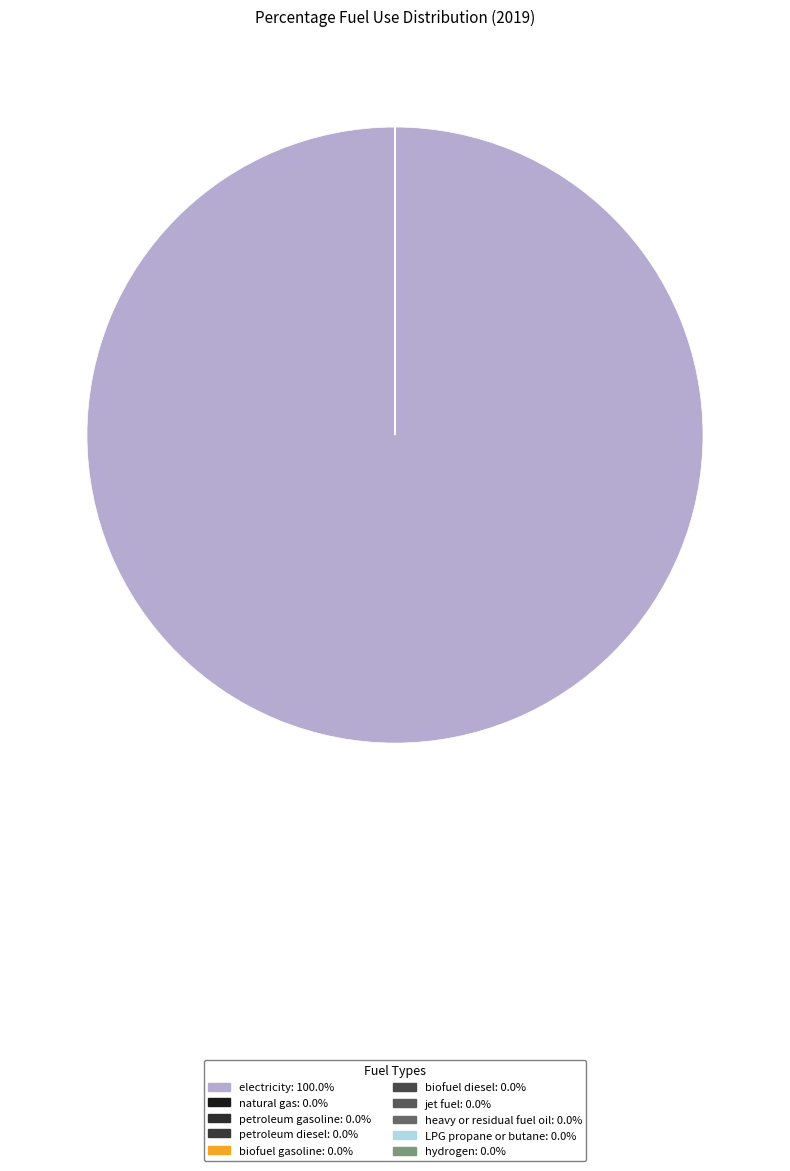

Between jet fuel and electricity, which is larger?

electricity